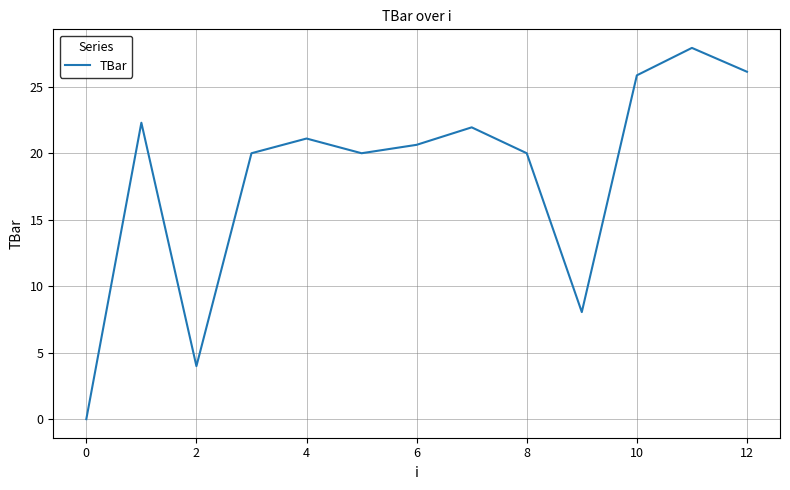

What is the greatest value displayed?

27.9